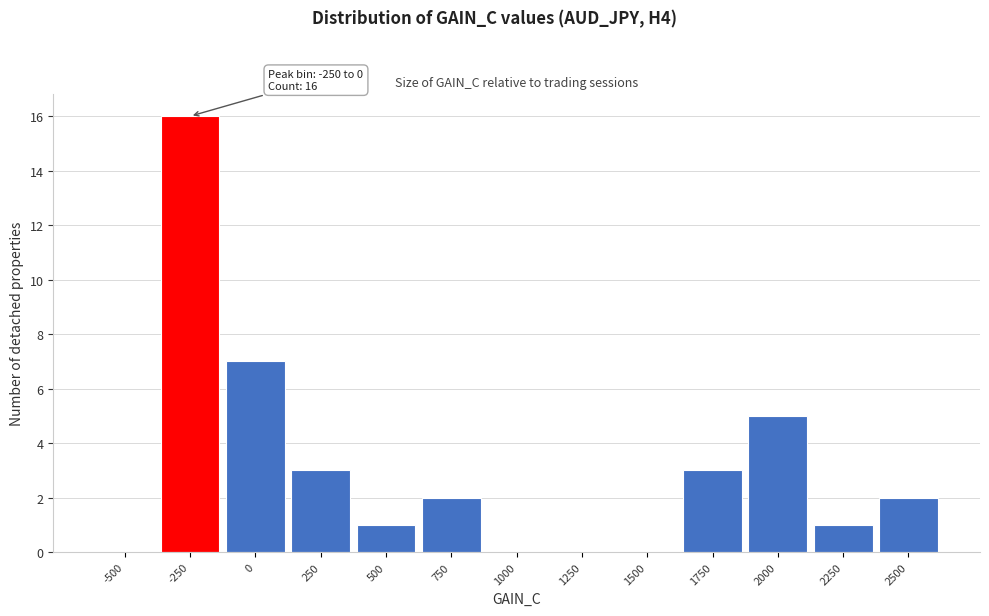

Reading left to right, what are all the values shown in this chart?

-500=0	-250=16	0=7	250=3	500=1	750=2	1000=0	1250=0	1500=0	1750=3	2000=5	2250=1	2500=2